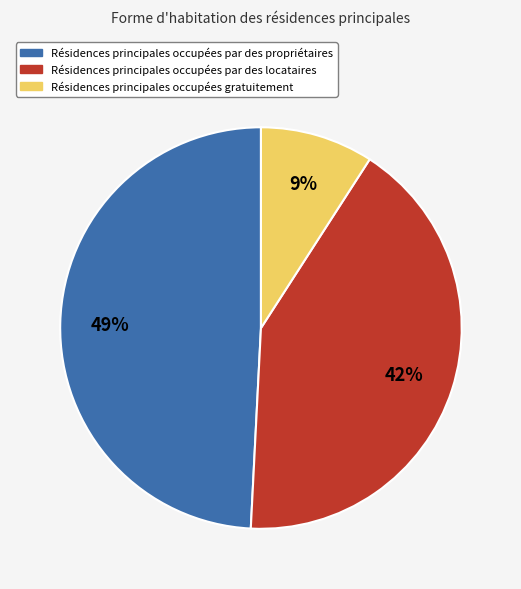

What is the largest slice in the pie chart?

Résidences principales occupées par des propriétaires